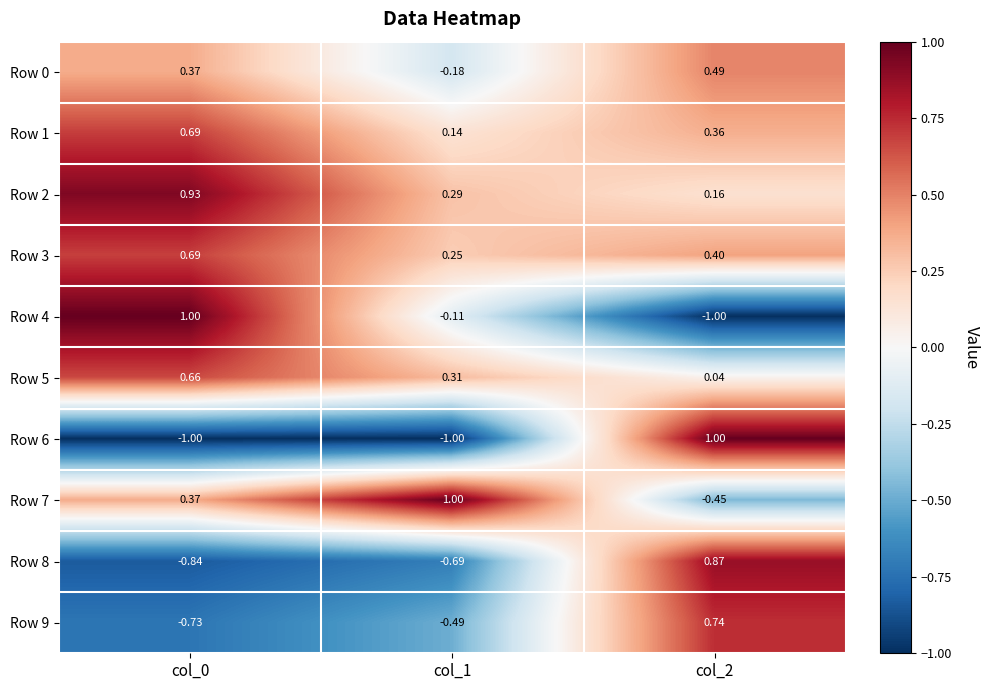

Is the value of Row 4 at col_2 greater than the value of Row 9 at col_2?

No